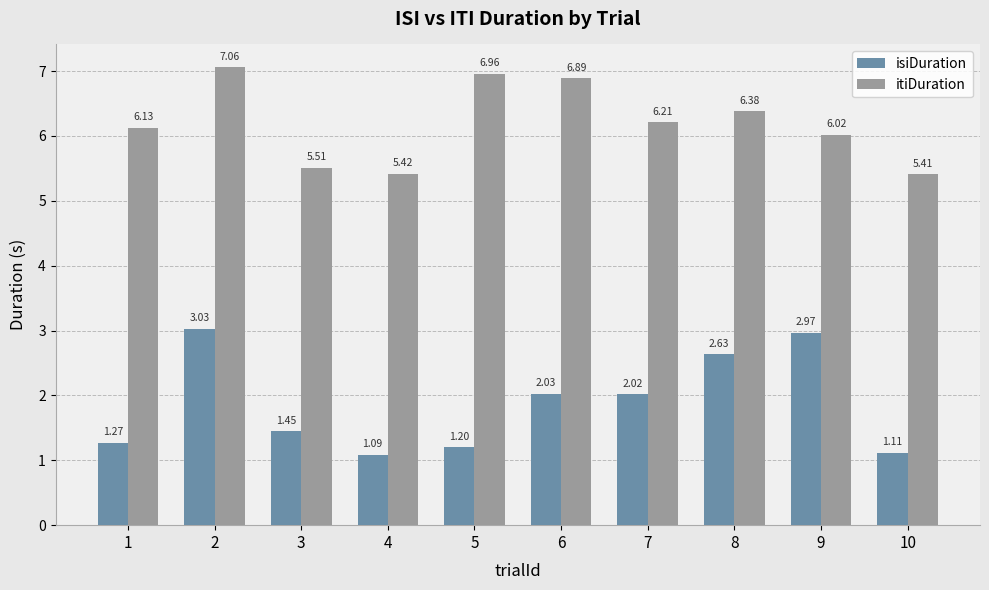

What is the difference between the isiDuration values at 5 and 9?

1.8